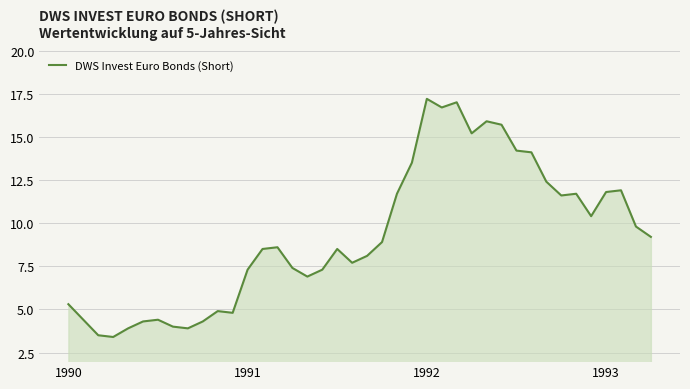

What is the minimum value shown in the chart?

3.4